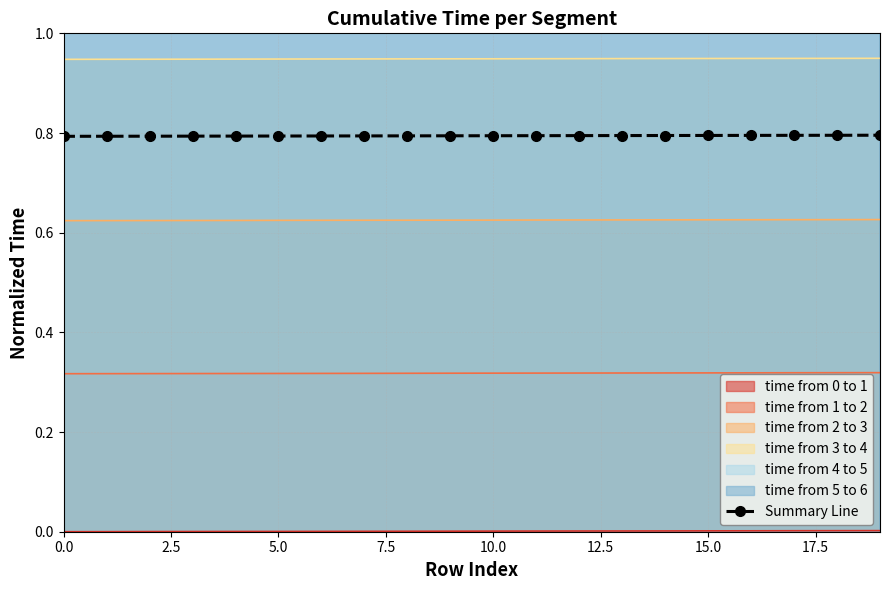

True or false: the data shows 0.8 at 5.0.

True